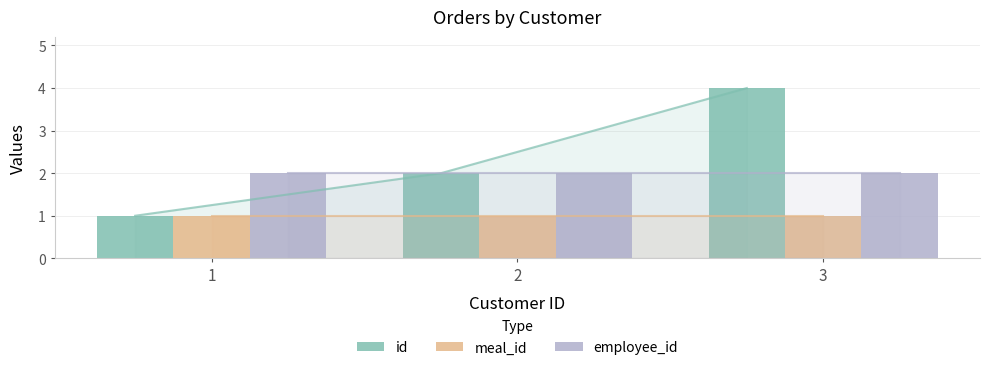

At which label is employee_id closest to 2?

1